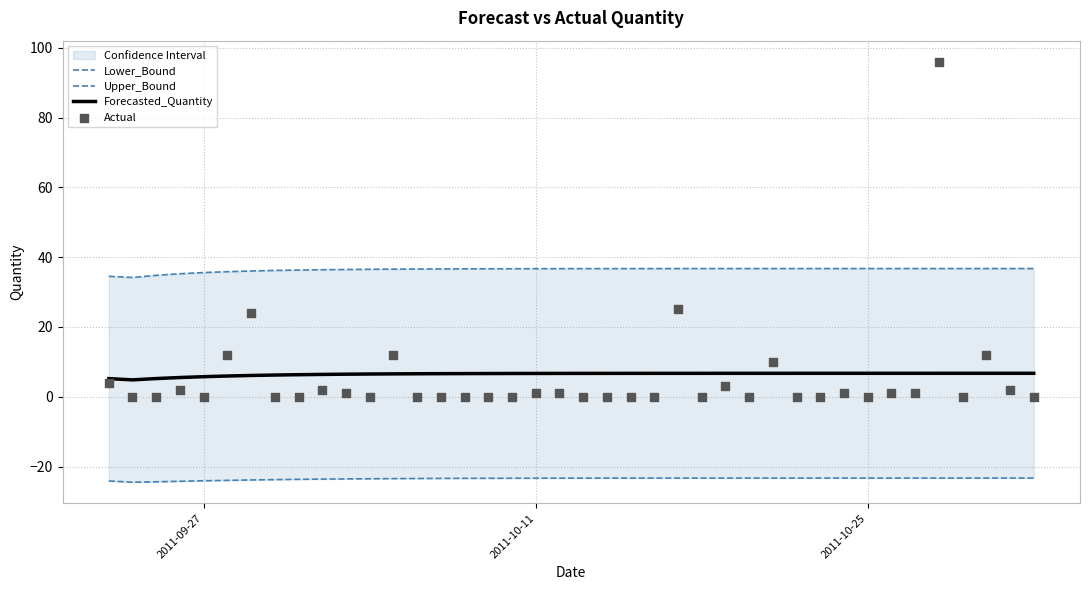

At how many categories does at least one series exceed -6?

40